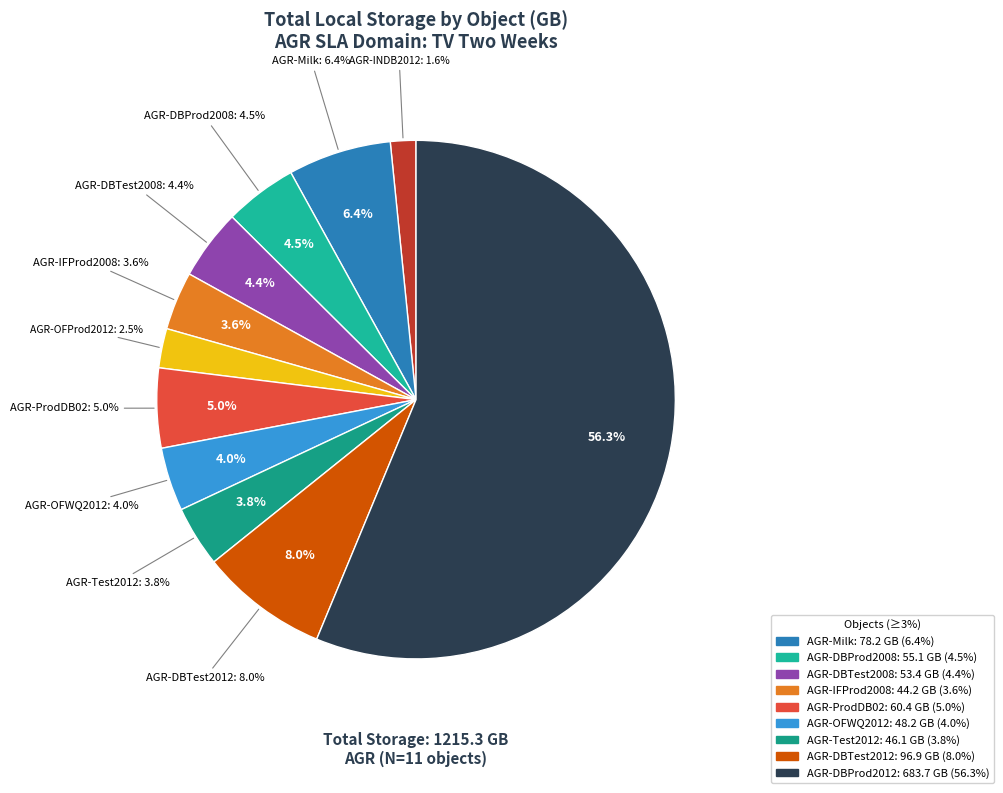

What is the change in value from AGR-ProdDB02 to AGR-DBProd2012?

+623.3